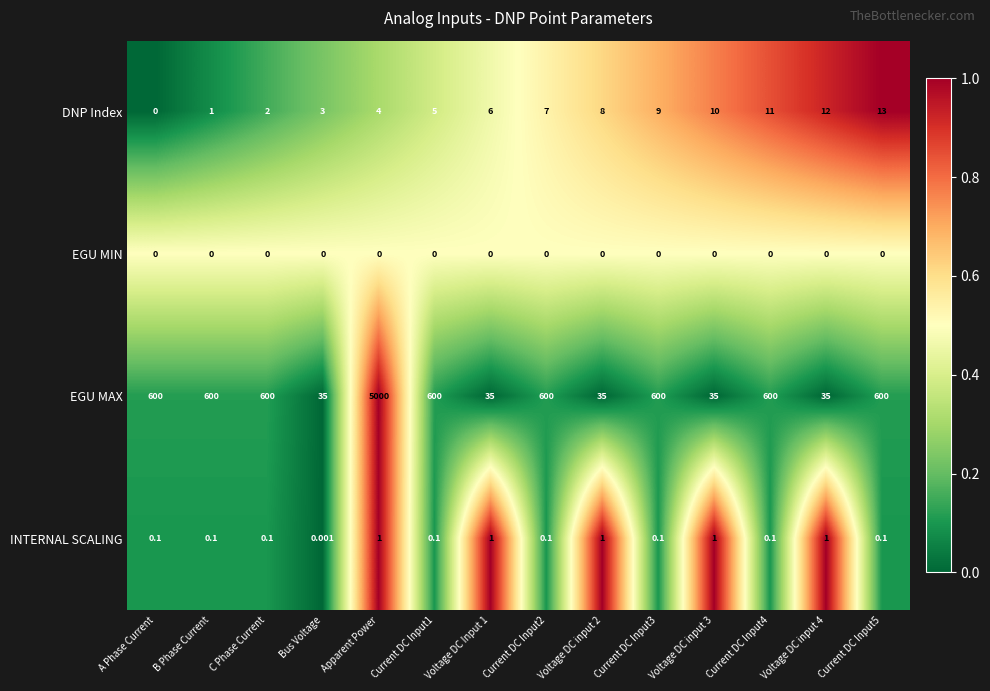

Which series has the largest total across all categories?

EGU MAX